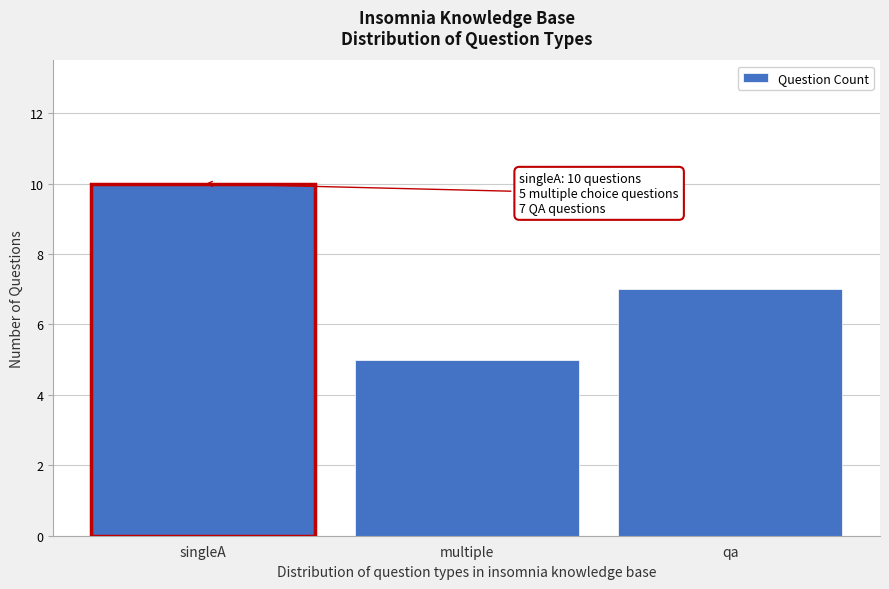

Reading left to right, what are all the values shown in this chart?

singleA=10	multiple=5	qa=7